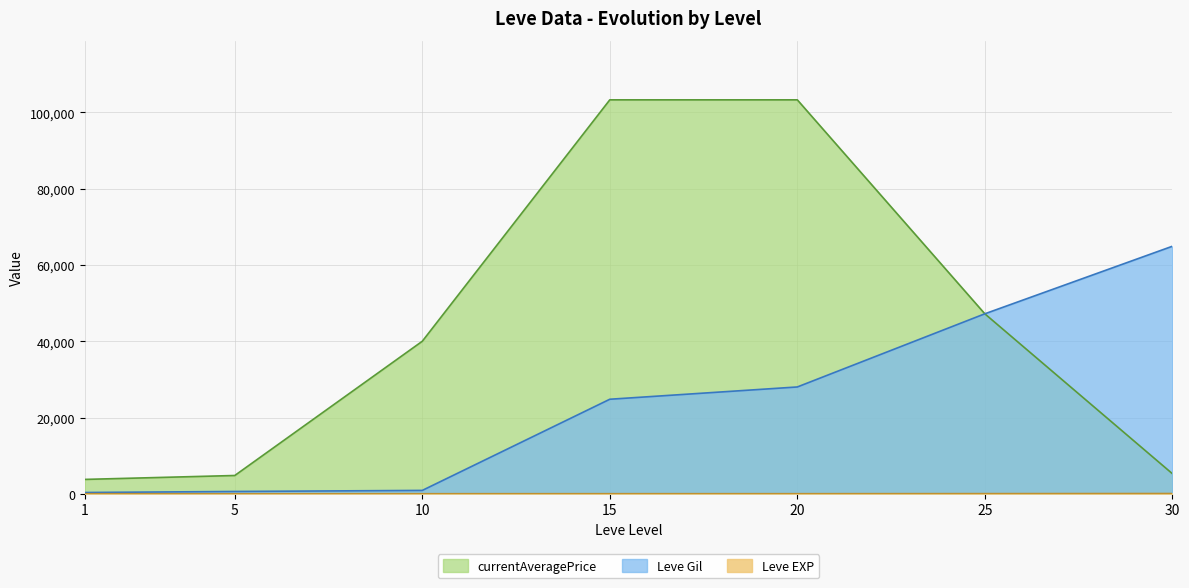

How many lines are shown in the chart?

3